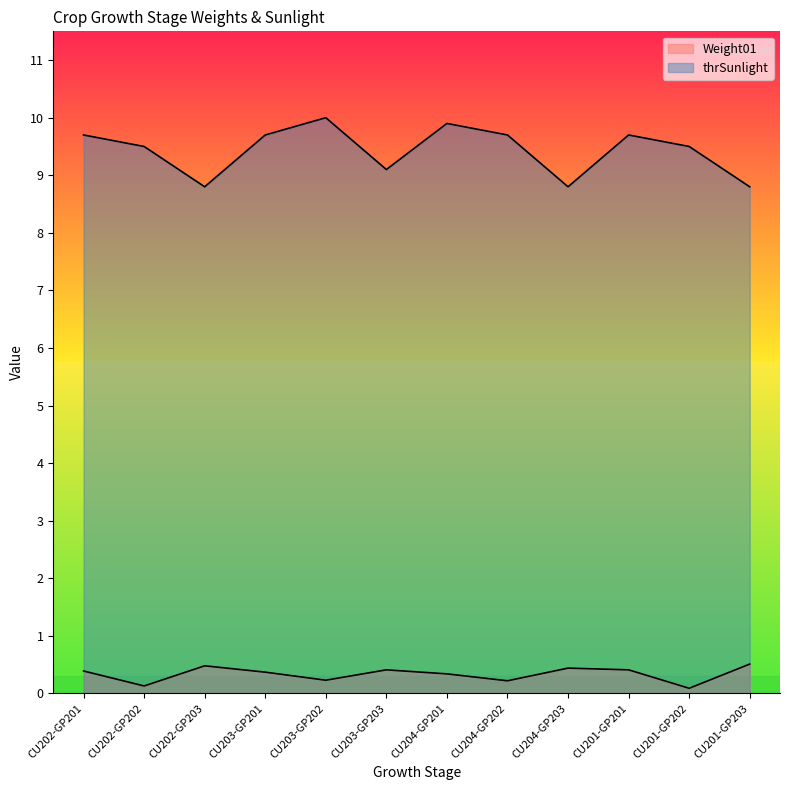

Read the thrSunlight value at CU204-GP201.

9.9